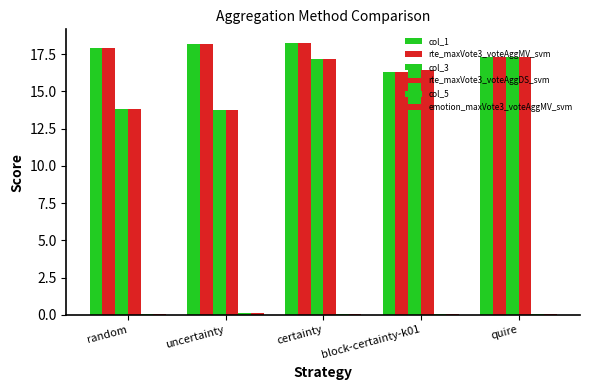

Are the bars grouped side by side (vs. stacked)?

Yes